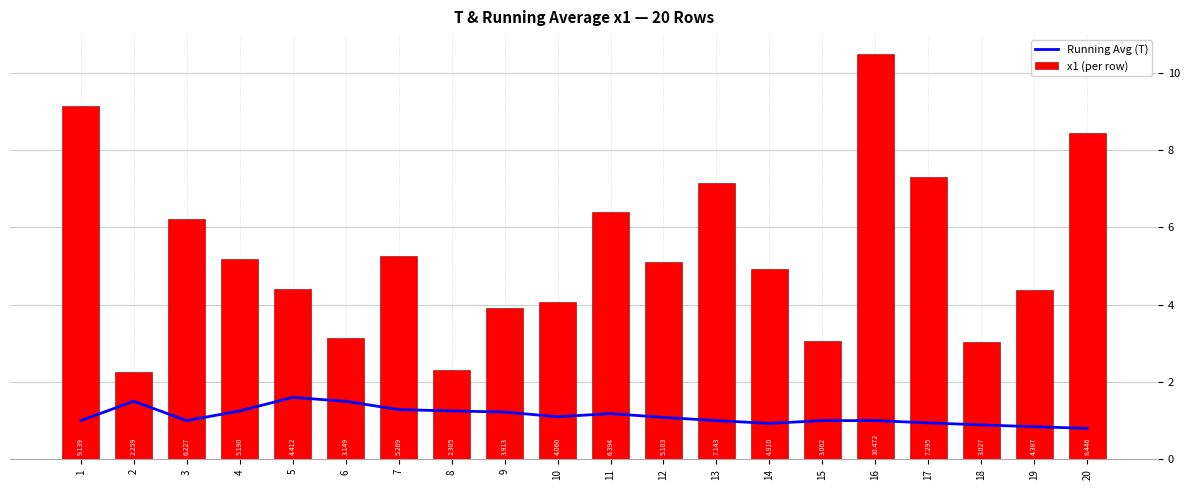

What is the difference between the highest and lowest values at 11?

5.2